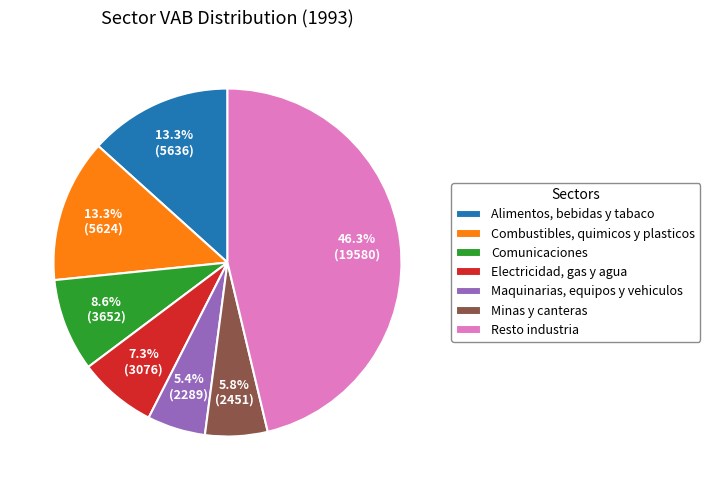

Does Minas y canteras account for over 50% of the chart?

No